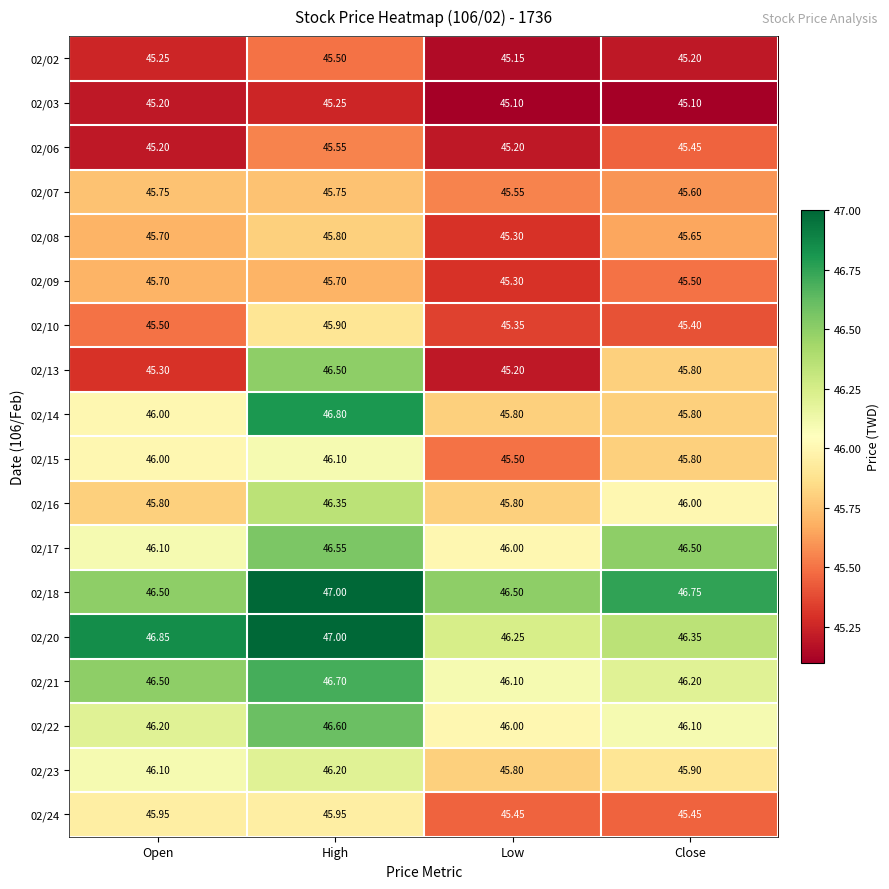

Which series changed the most between Open and High?

02/13